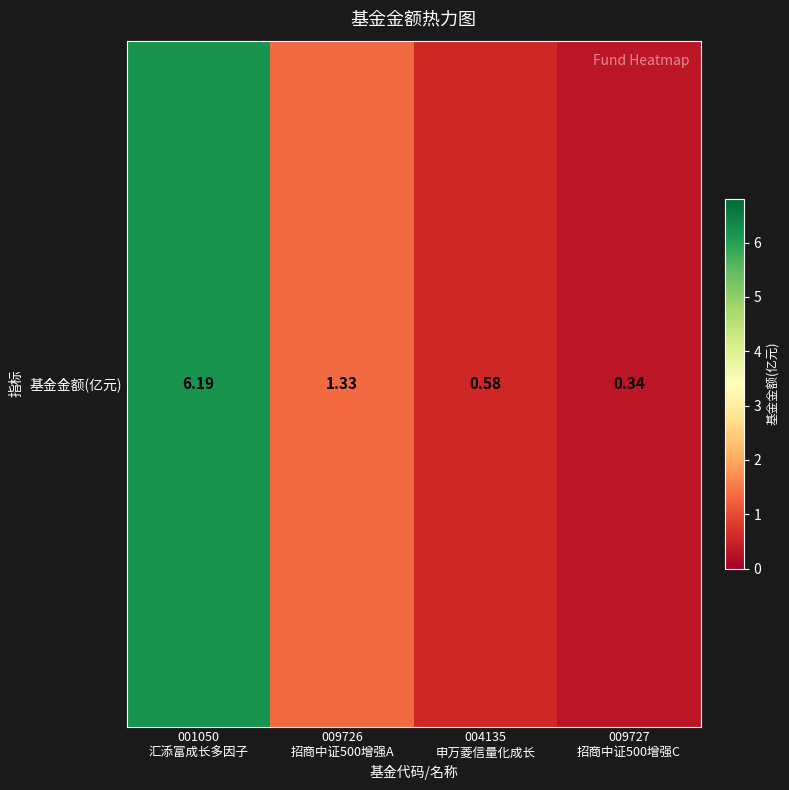

What is the sum of the values at 009726
招商中证500增强A and 009727
招商中证500增强C?

1.7